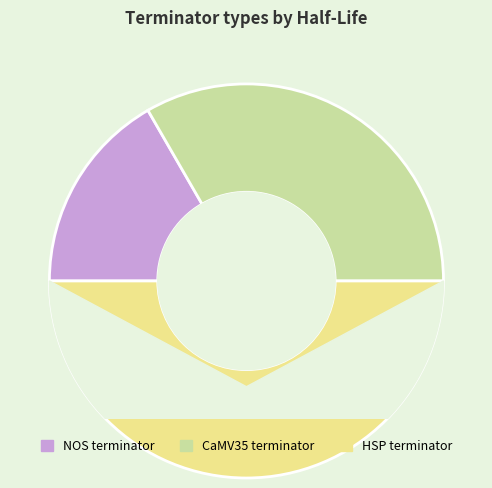

How many segments does this pie chart have?

3